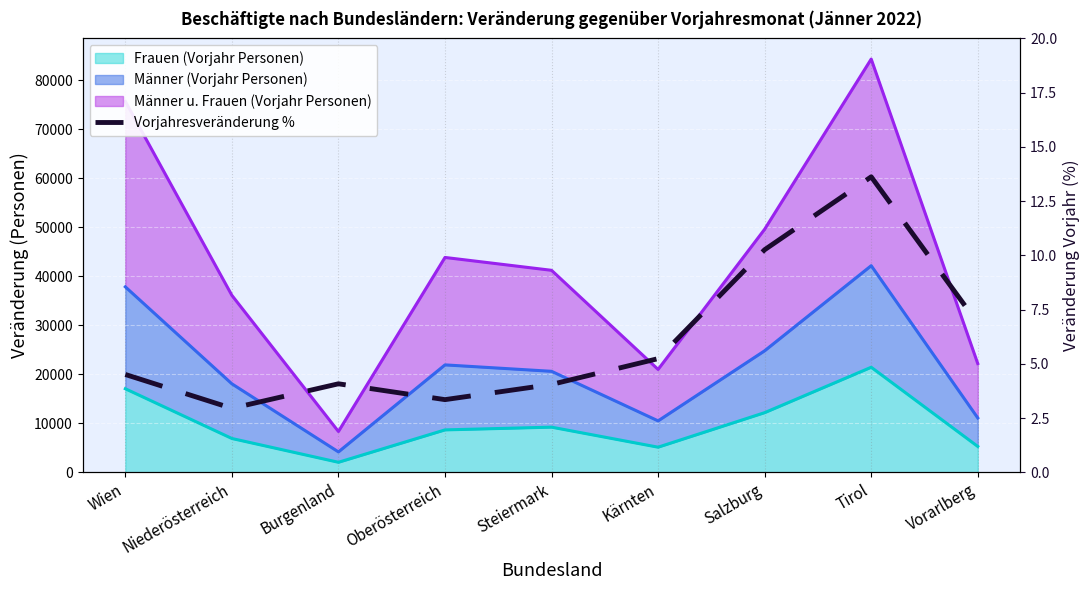

At which category does the data reach its first local valley?

Niederösterreich